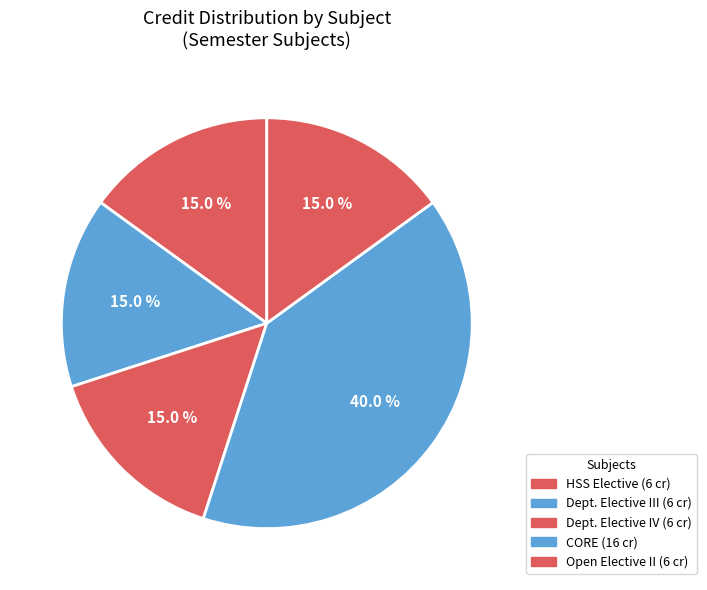

How many slices are in this pie chart?

5